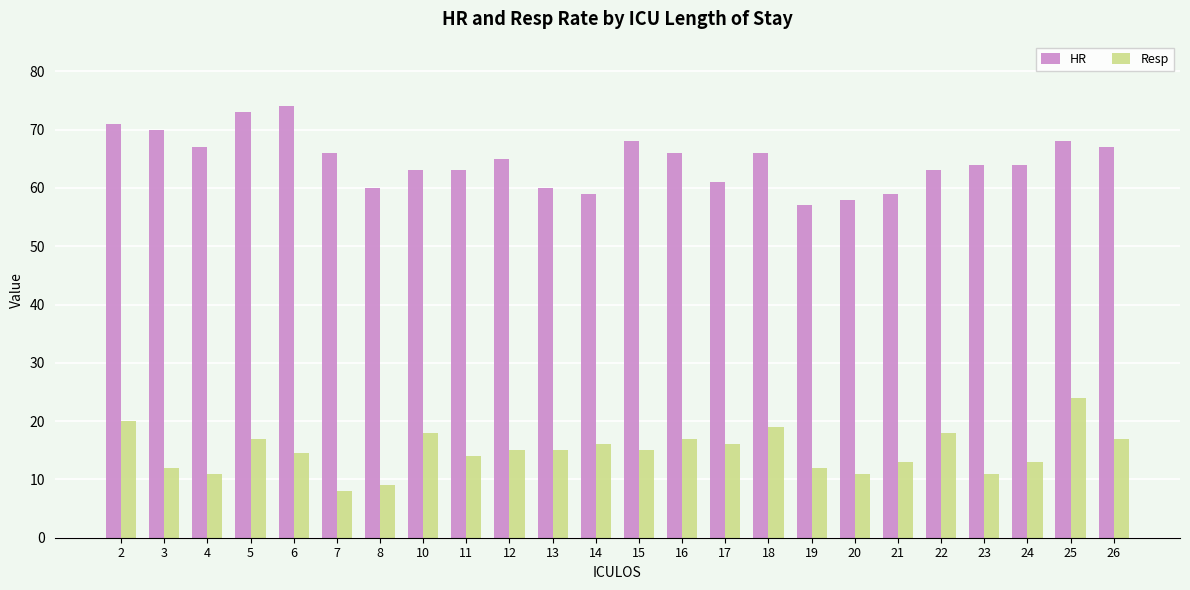

What is the maximum value for HR?

74.0